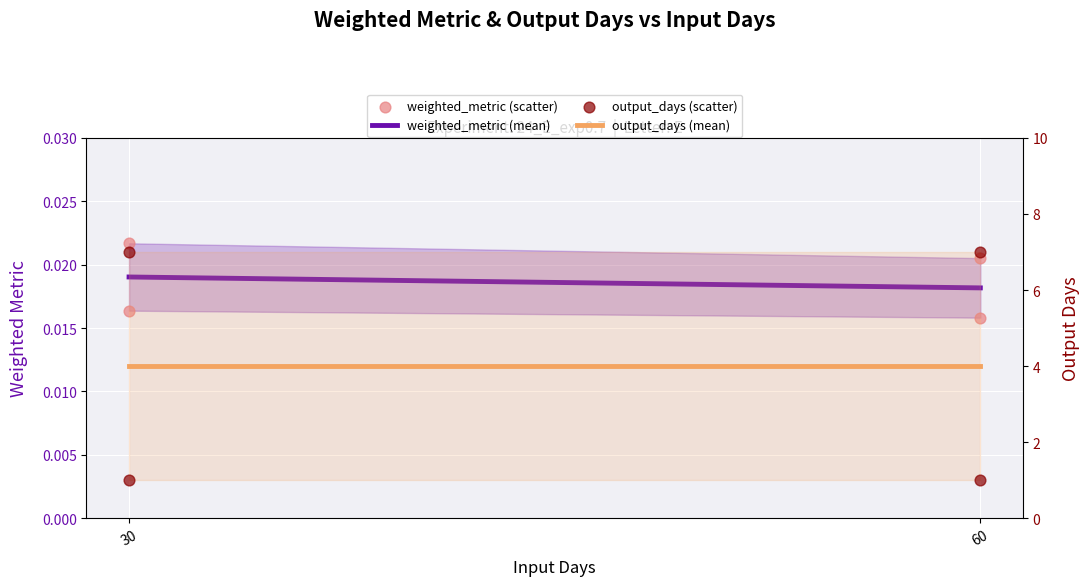

Which series contains the lowest Y value?

weighted_metric